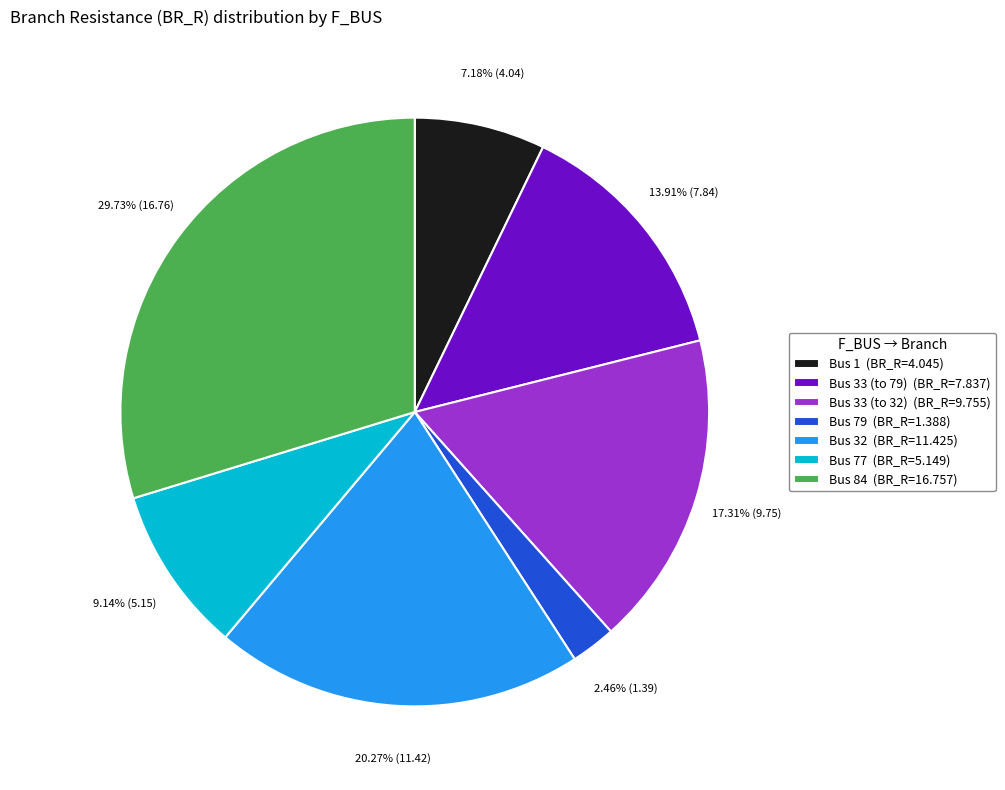

Rank the categories by value from highest to lowest.

Bus 84 (BR_R=16.757), Bus 32 (BR_R=11.425), Bus 33 (to 32) (BR_R=9.755), Bus 33 (to 79) (BR_R=7.837), Bus 77 (BR_R=5.149), Bus 1 (BR_R=4.045), Bus 79 (BR_R=1.388)